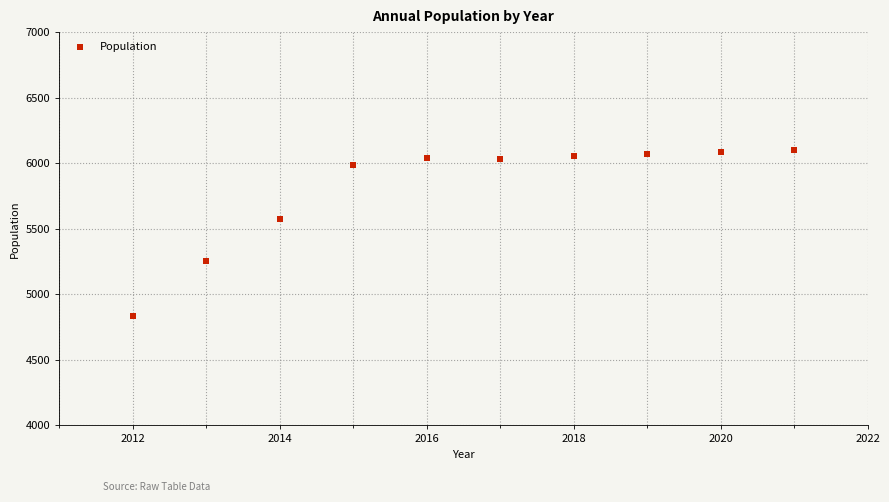

What is the range of Y values (max minus min)?

1268